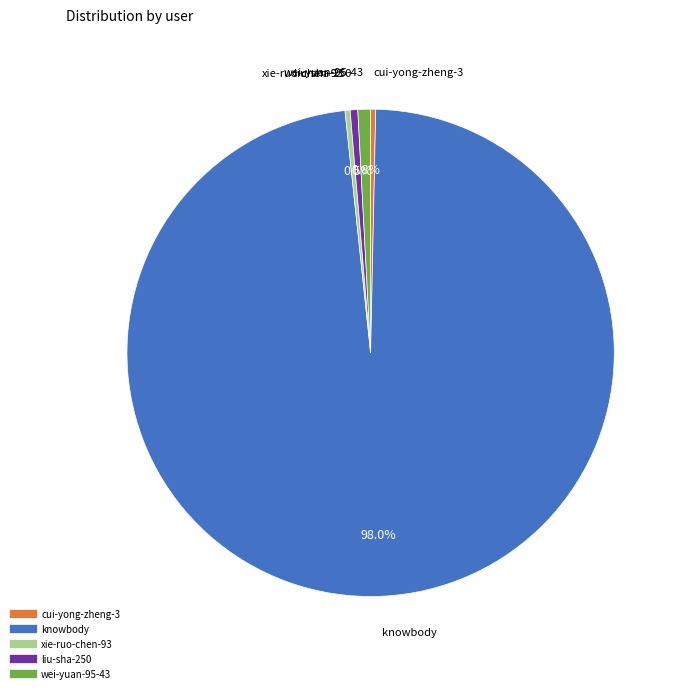

To the nearest percent, what is the average slice percentage?

20%